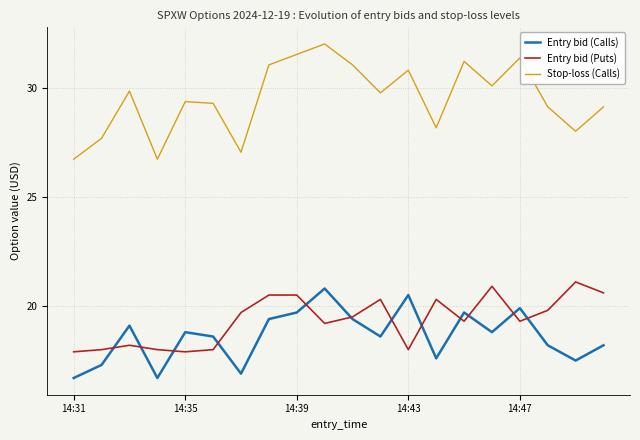

Which series has the widest spread of values?

Stop-loss (Calls)